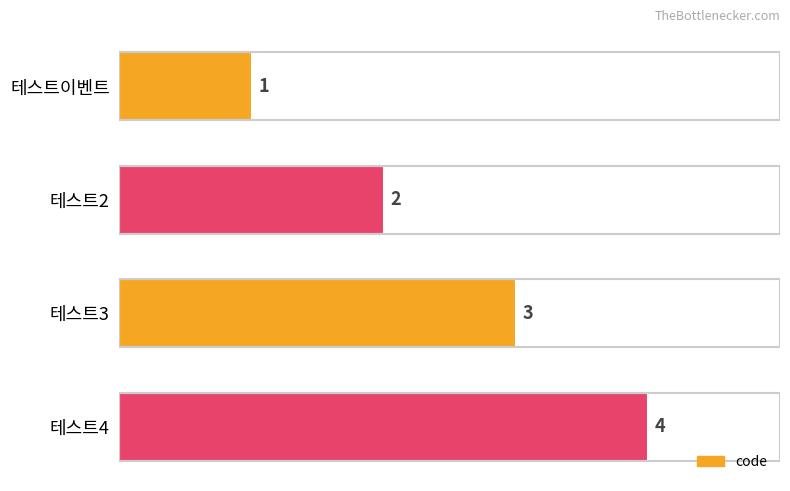

Rank the categories by value from lowest to highest.

테스트이벤트, 테스트2, 테스트3, 테스트4